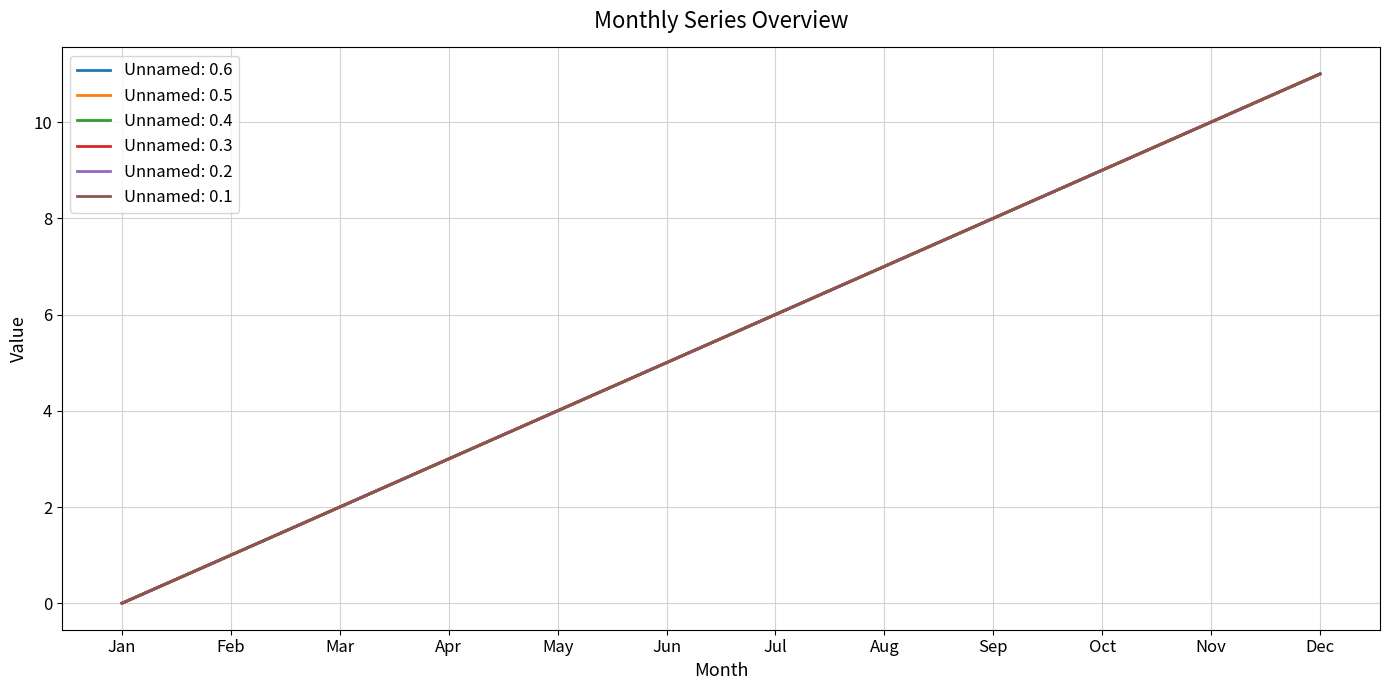

Is this an area chart (filled region under the line)?

No